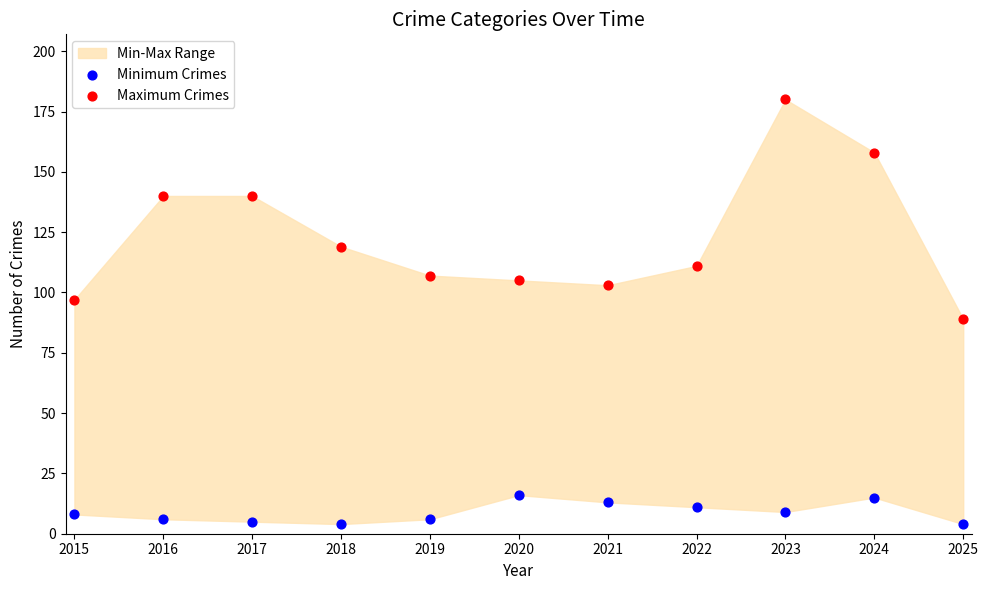

Which series contains the lowest Y value?

Minimum Crimes